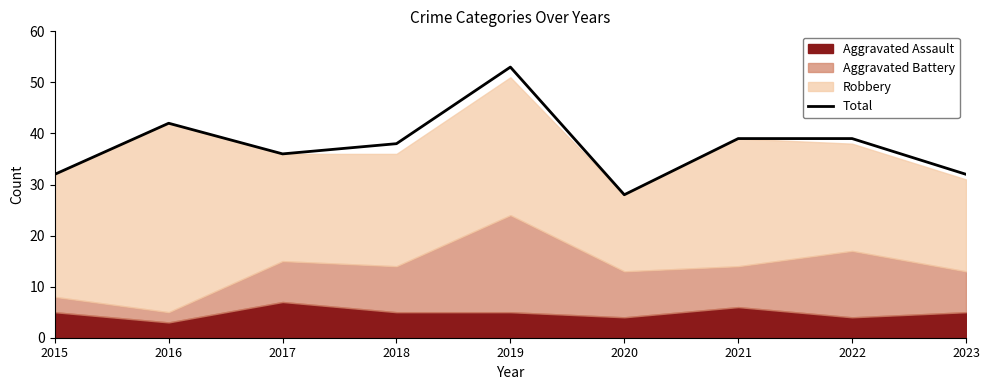

How many lines are shown in the chart?

1